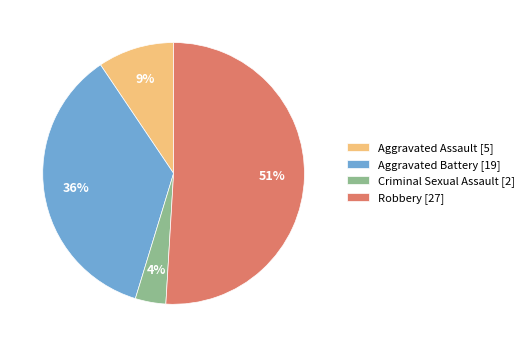

Rank the categories by value from highest to lowest.

Robbery, Aggravated Battery, Aggravated Assault, Criminal Sexual Assault